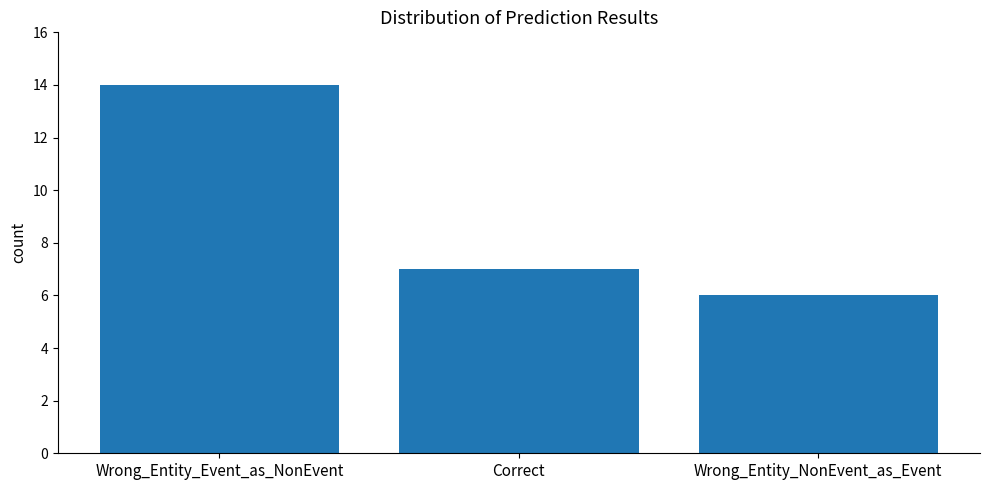

How many bars are there in total?

3